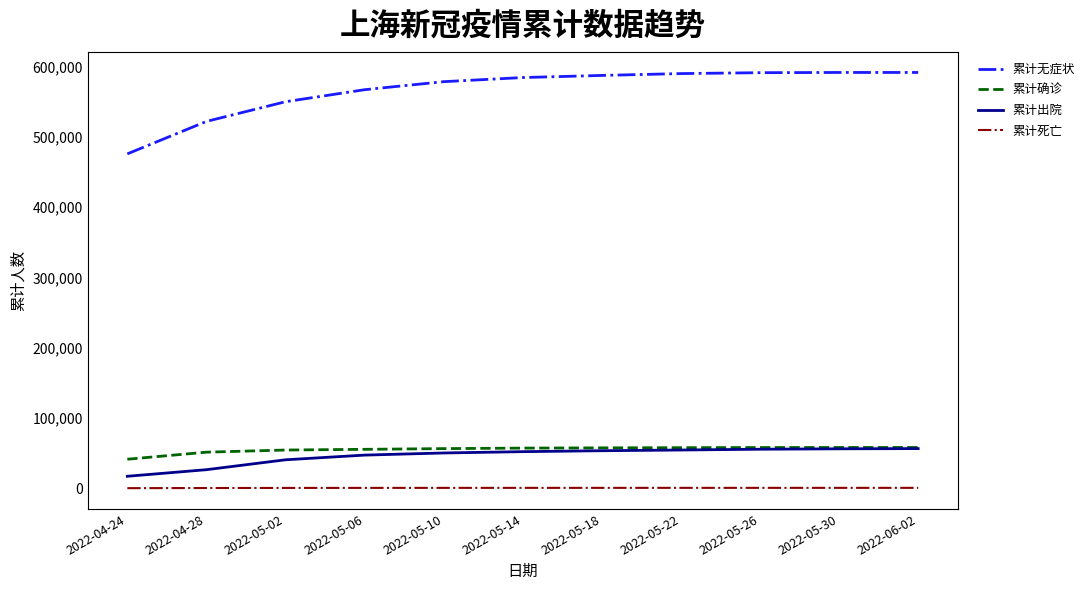

What is the minimum value for 累计无症状?

475560